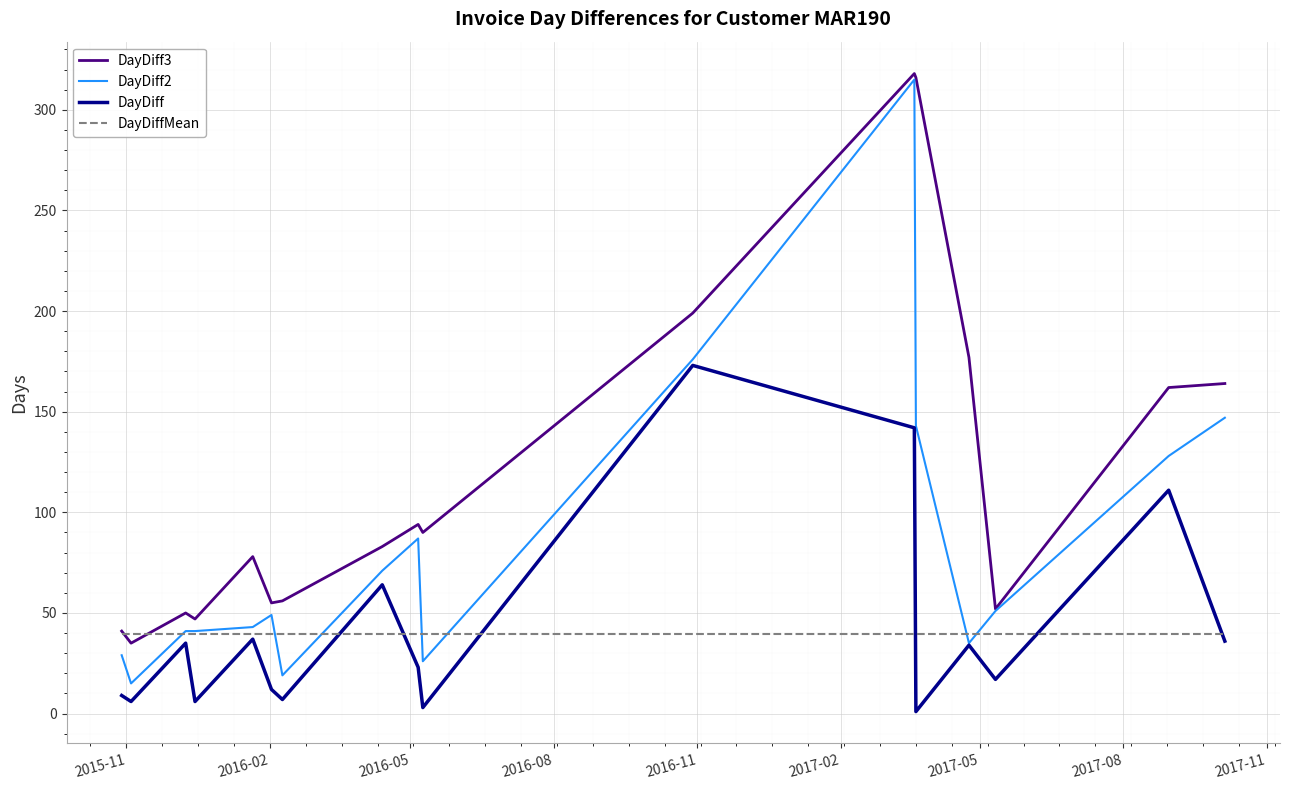

Rank the series by their maximum value, from lowest to highest.

DayDiffMean, DayDiff, DayDiff2, DayDiff3